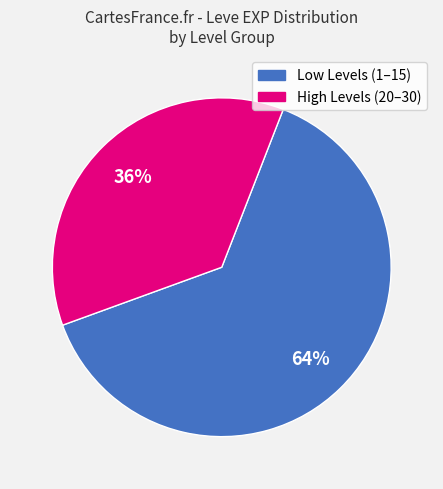

Is there a majority slice in this chart?

Yes